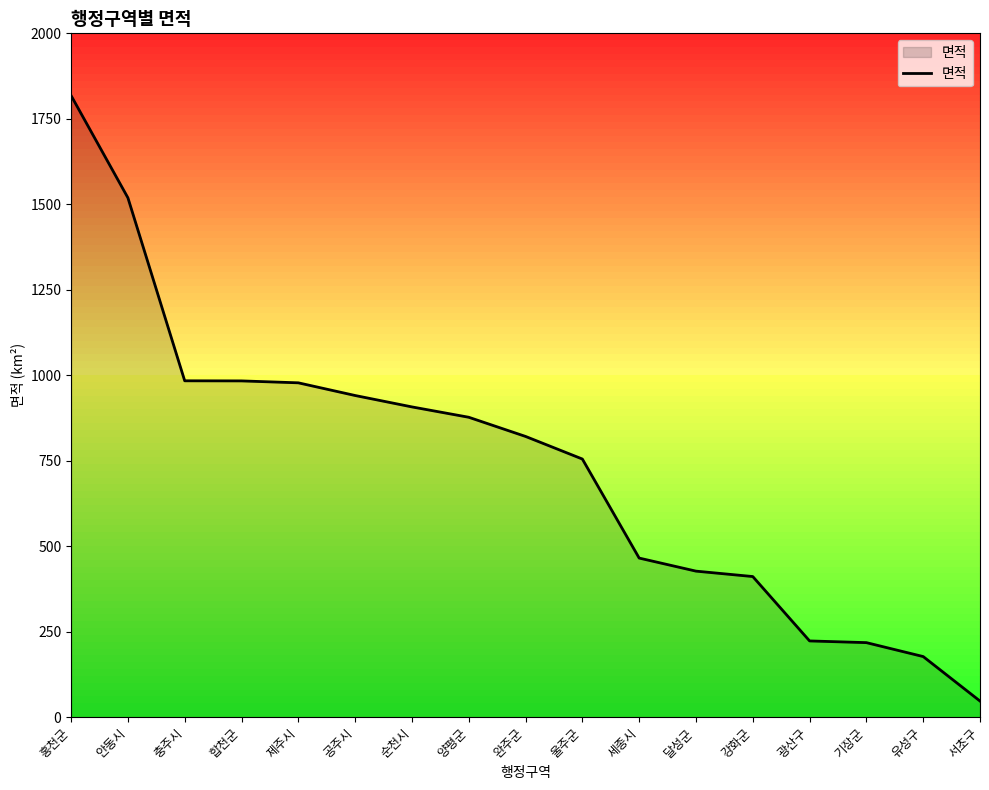

Which has a higher value, 홍천군 or 안동시?

홍천군